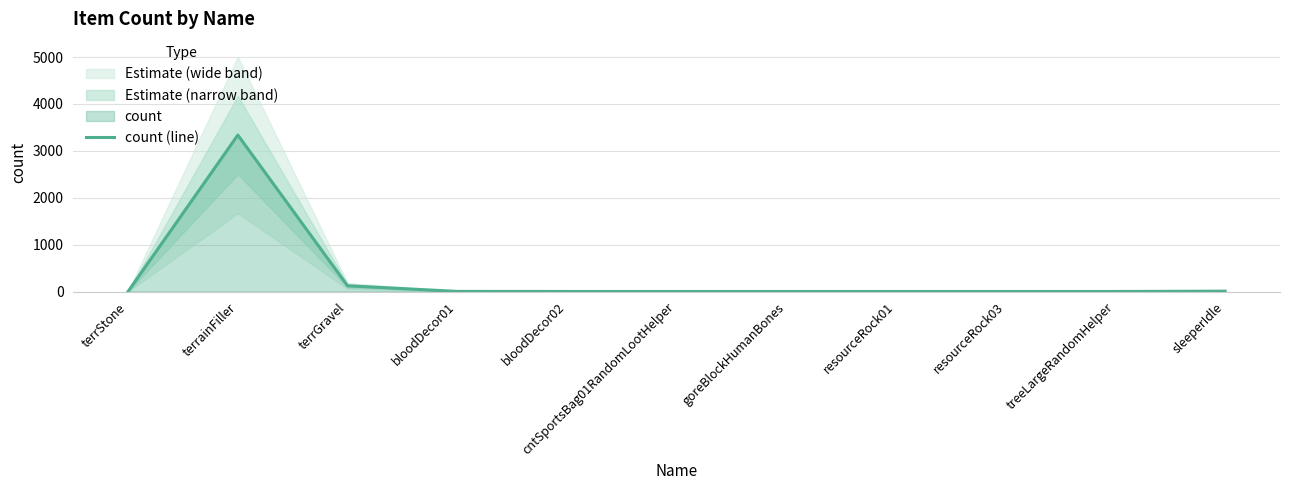

Approximately how many times larger is the value at goreBlockHumanBones compared to resourceRock03?

1.0